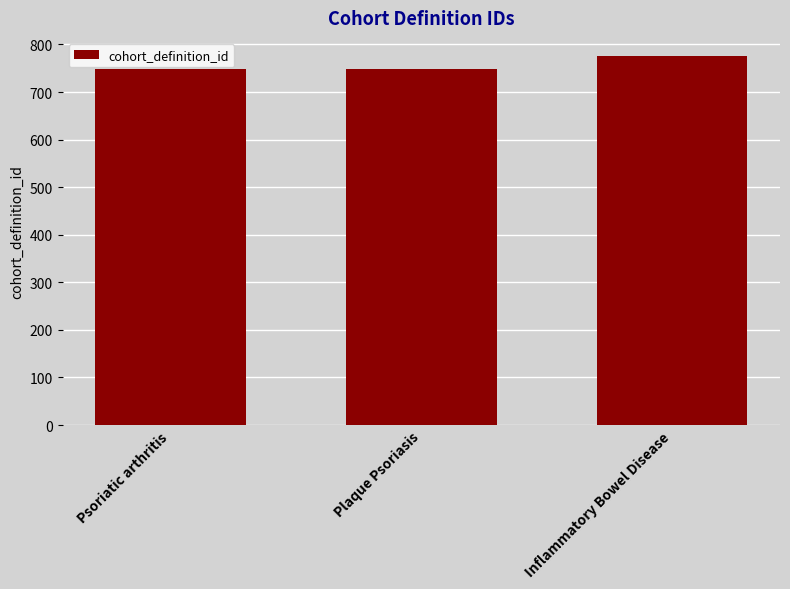

Which category has the highest value across all series?

Inflammatory Bowel Disease